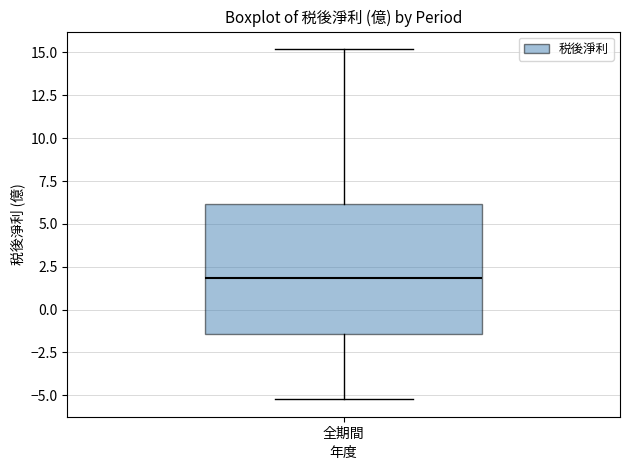

Transcribe this box plot: give where the median line is, the range the box spans, and where the two whiskers end, as read against the y-axis. The values are not printed on the chart, so give them approximately, as read against the axis.

median 2.0, box -1.5 to 6.0, whiskers -5.0 to 15.0